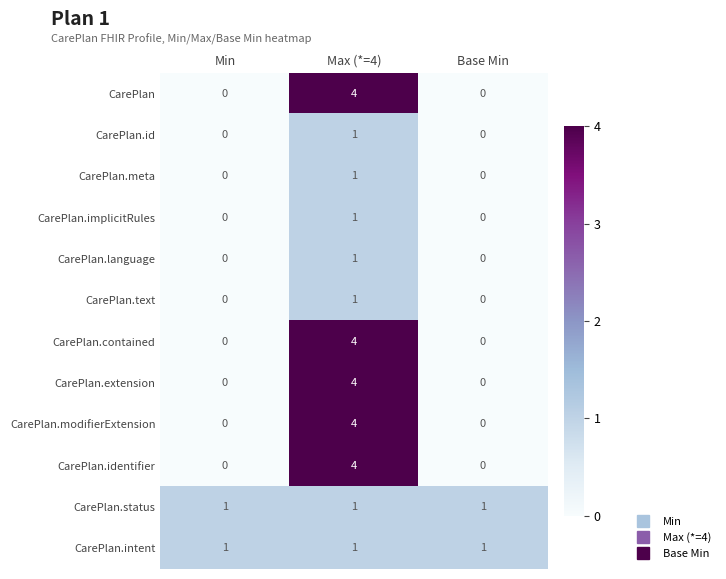

The value of CarePlan.id at Max (*=4) is 1. True or false?

True